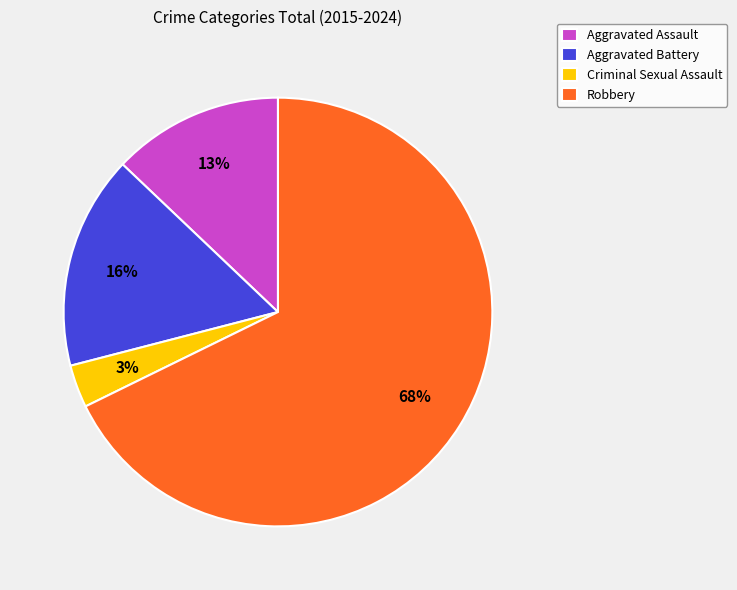

Does Robbery represent more than half of the total?

Yes